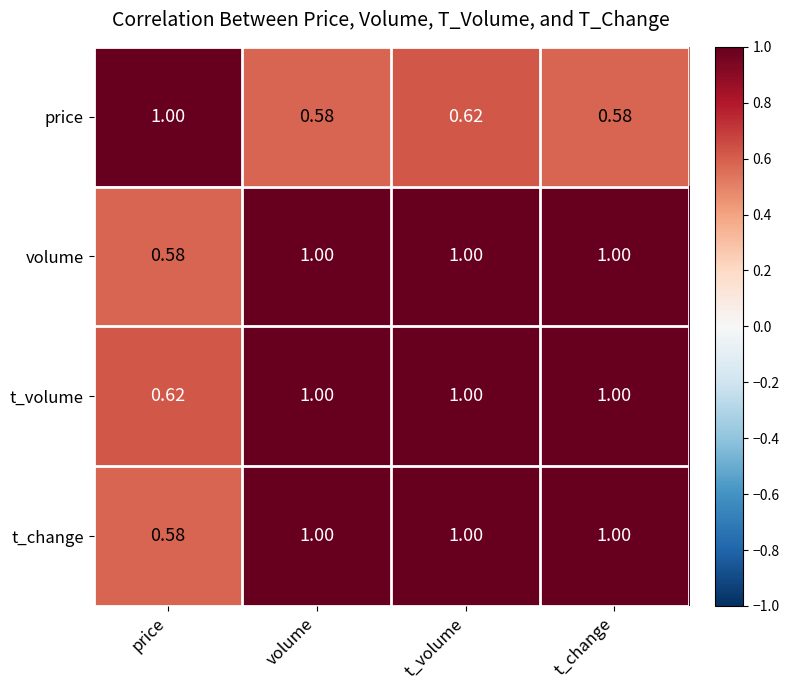

At which label does volume reach its minimum?

price